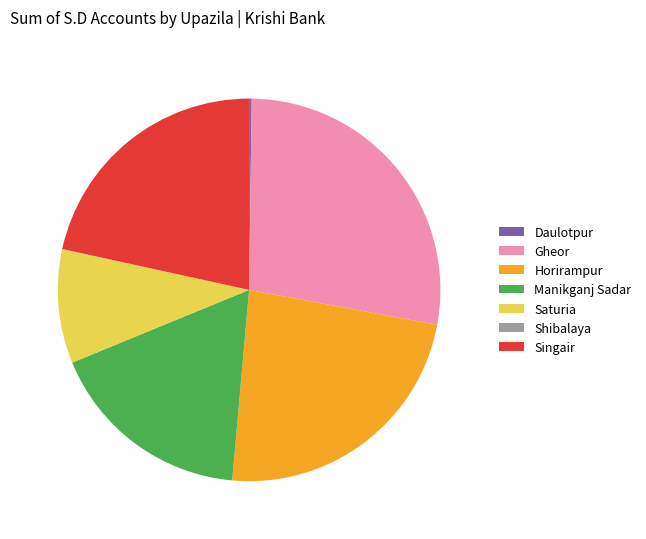

What is the largest slice in the pie chart?

Gheor